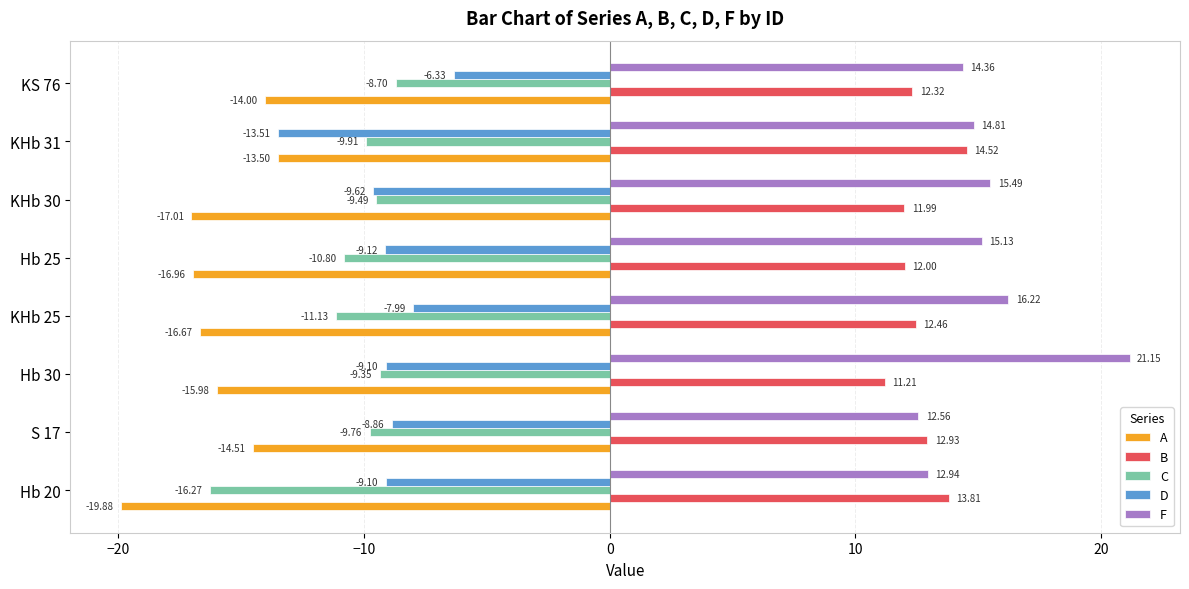

Which series has the largest total across all categories?

F